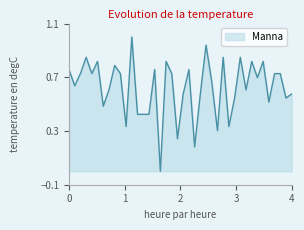

What is the maximum value shown in the chart?

1.0